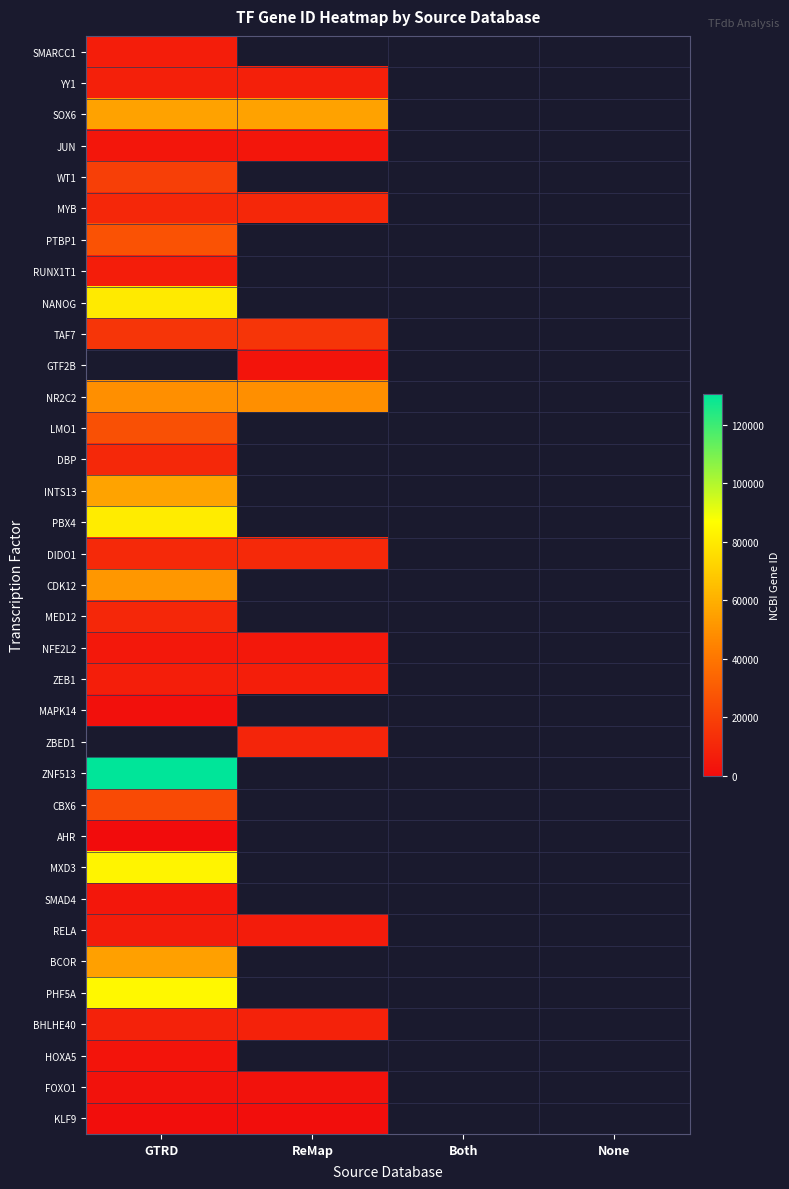

At which label does BCOR reach its peak?

GTRD